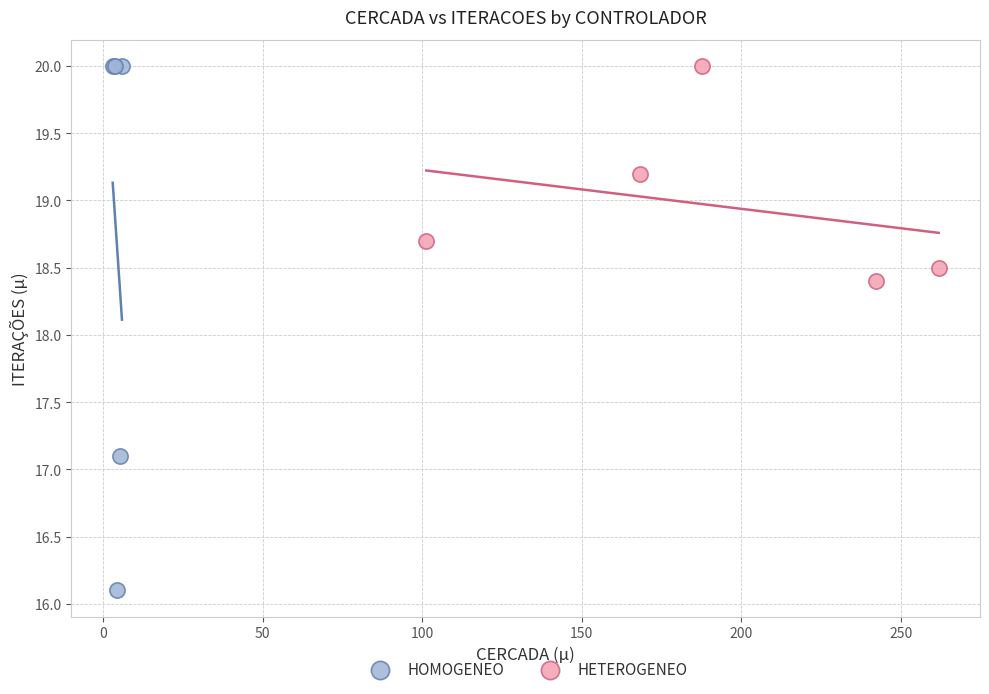

Which series has the largest Y range (max minus min)?

HOMOGENEO